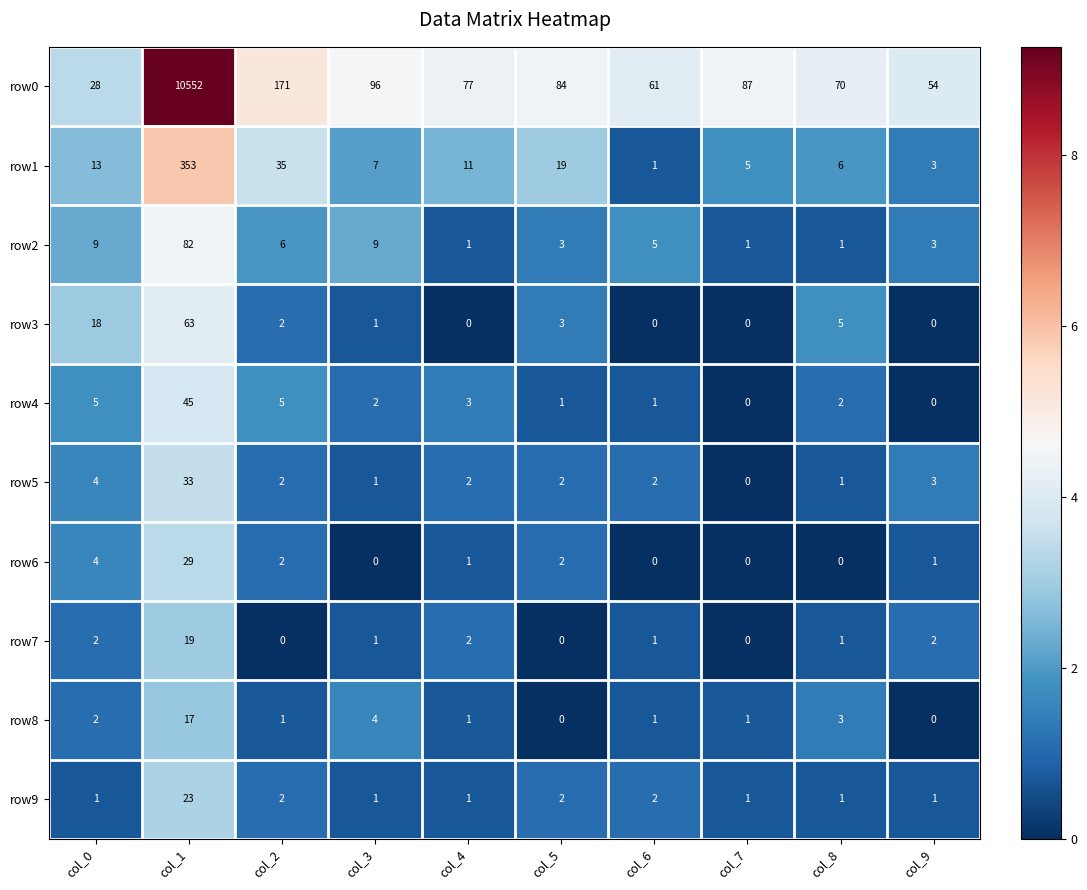

What is the sum of the row8 values at col_6 and col_1?

18